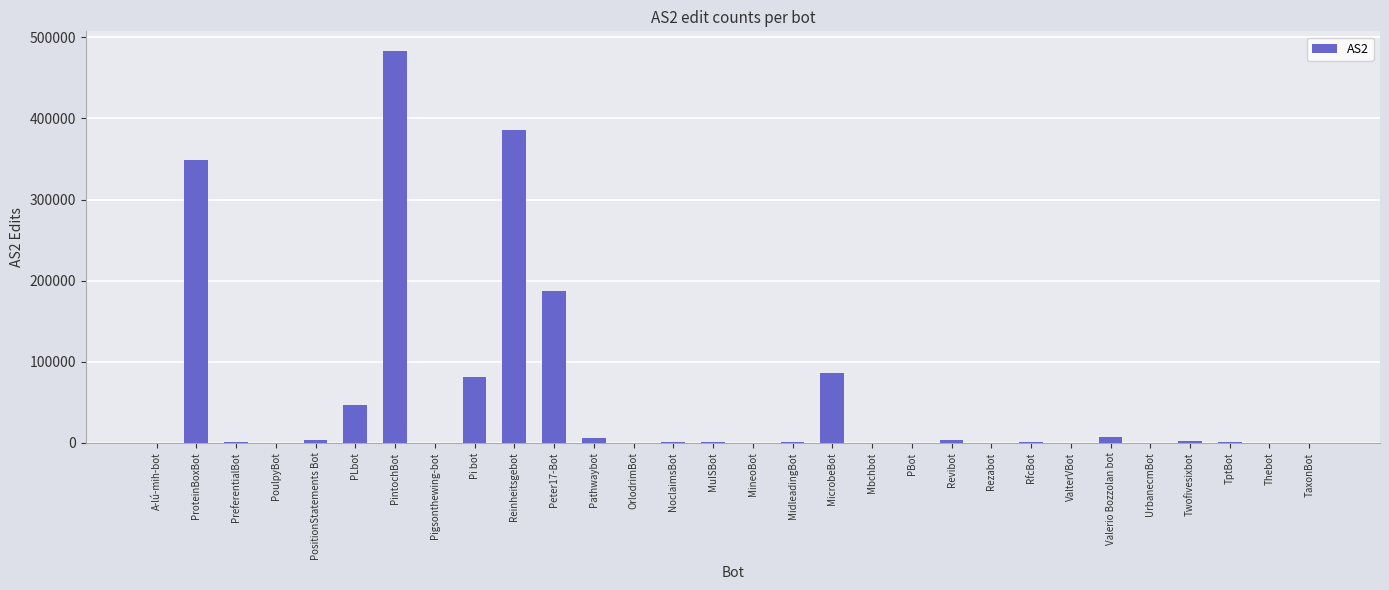

What is the change in value from PLbot to Pi bot?

+35472